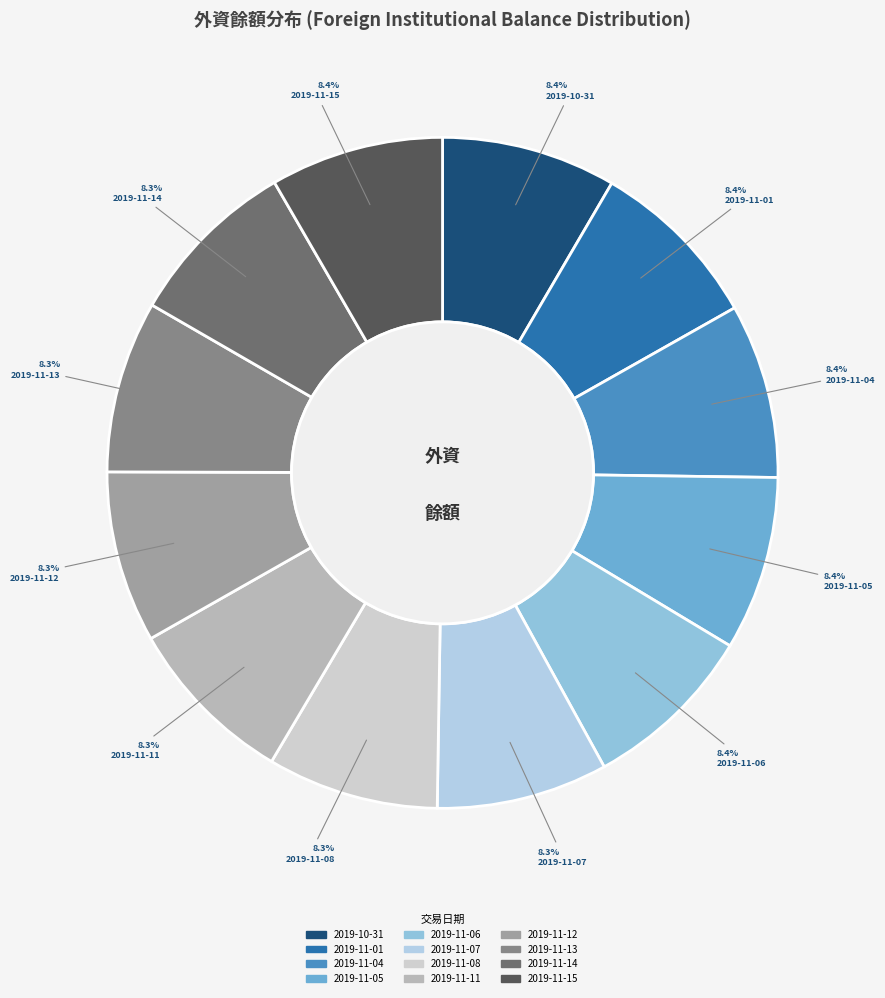

Combined, what portion of the pie is 2019-11-11 and 2019-11-08?

16.5%